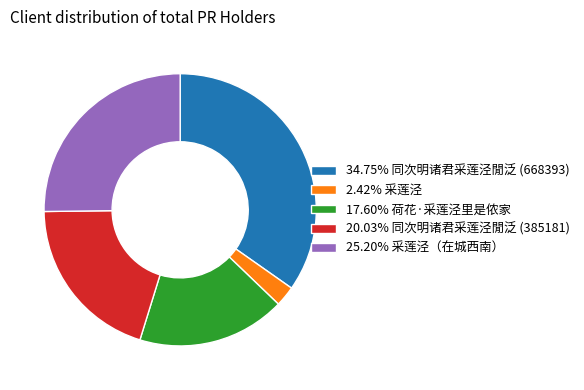

Combined, do 2.42% 采莲泾 and 17.60% 荷花·采莲泾里是侬家 account for over 50%?

No